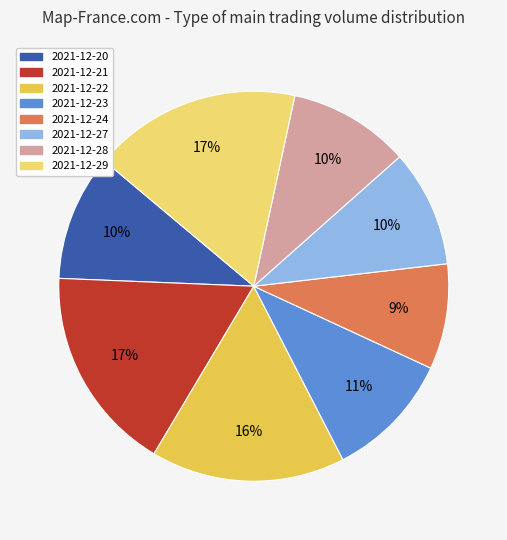

Between 2021-12-23 and 2021-12-24, which is larger?

2021-12-23